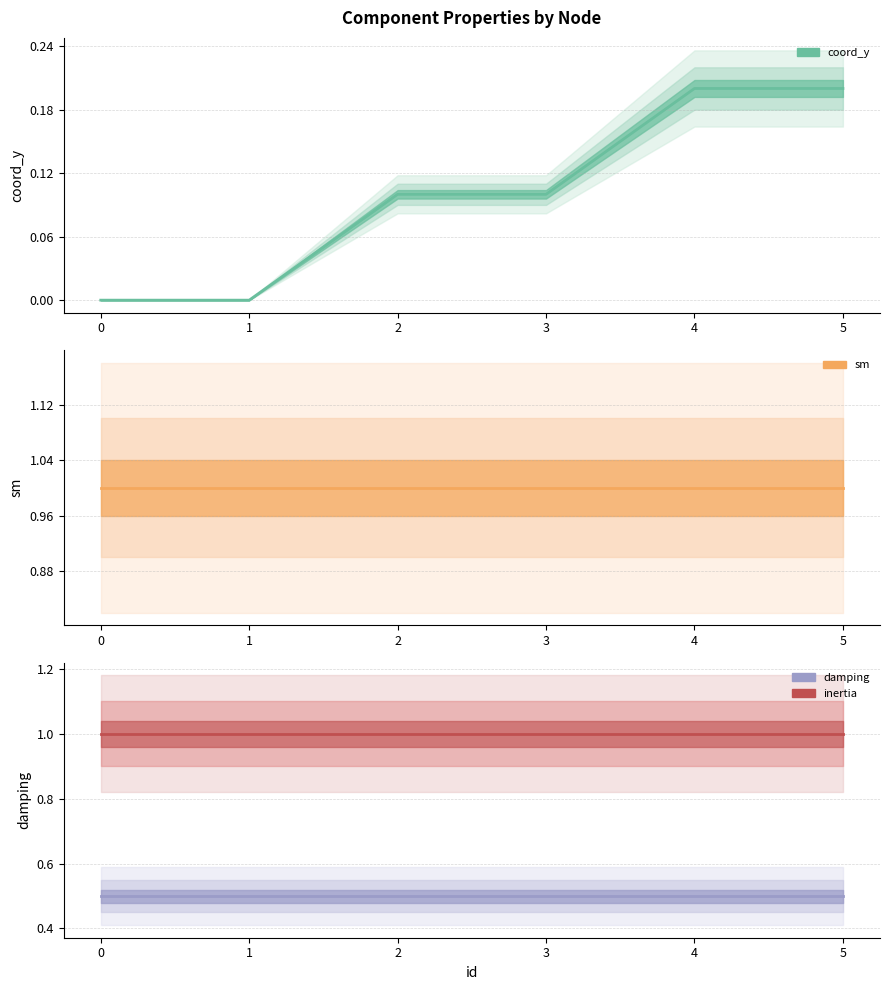

Which category has the highest value in the coord_y series?

4